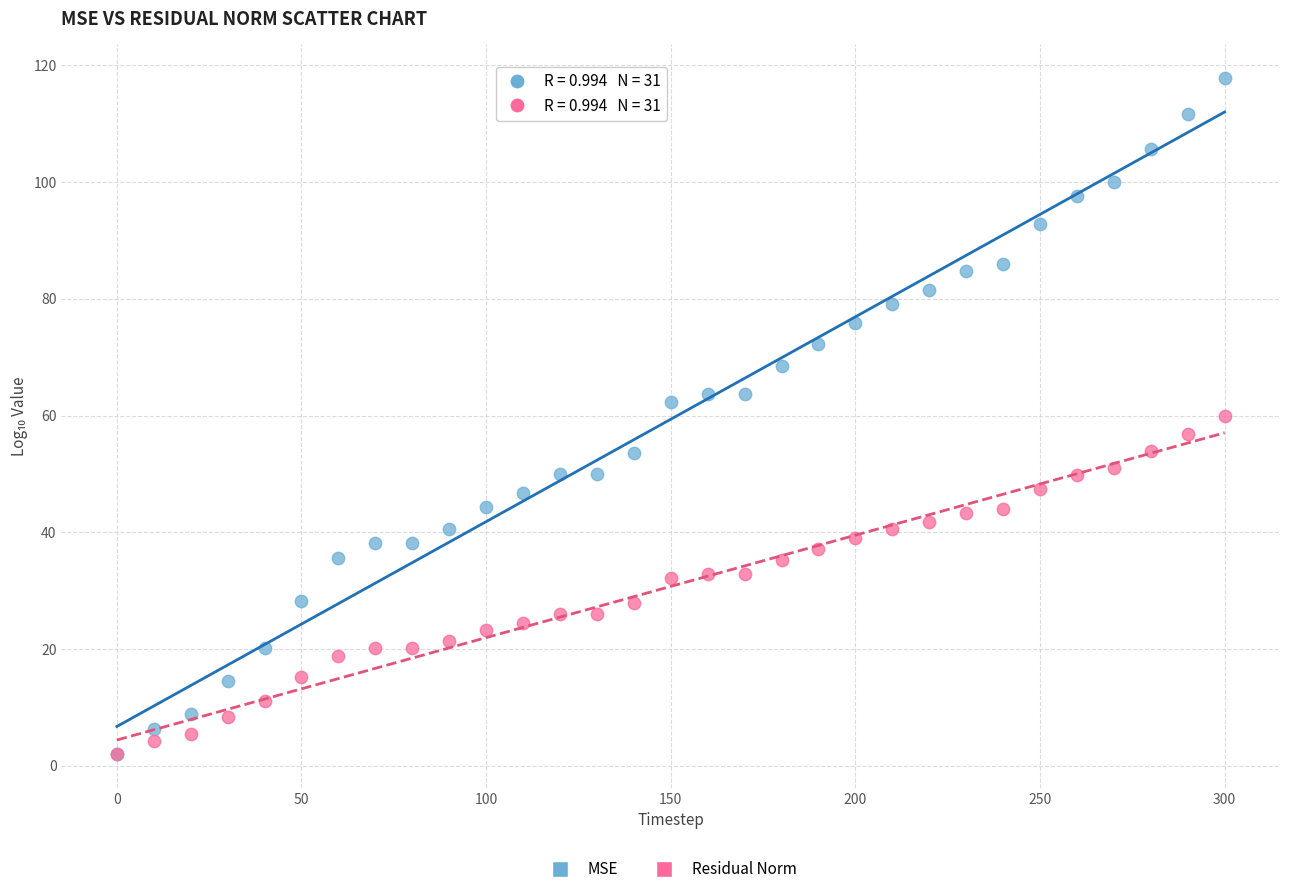

What are all the series names shown in the legend?

MSE, Residual Norm